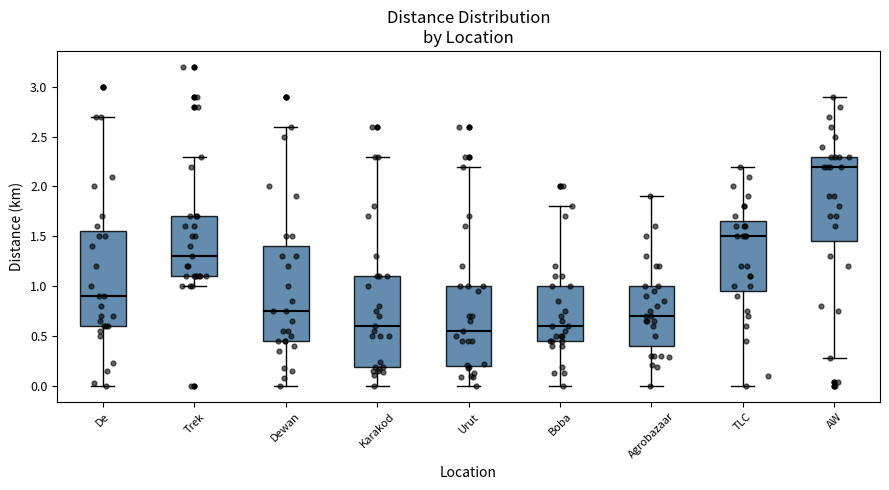

Where is the upper edge of the box for Dewan on the y-axis? The values are not printed on the chart, so give them approximately, as read against the axis.

1.40